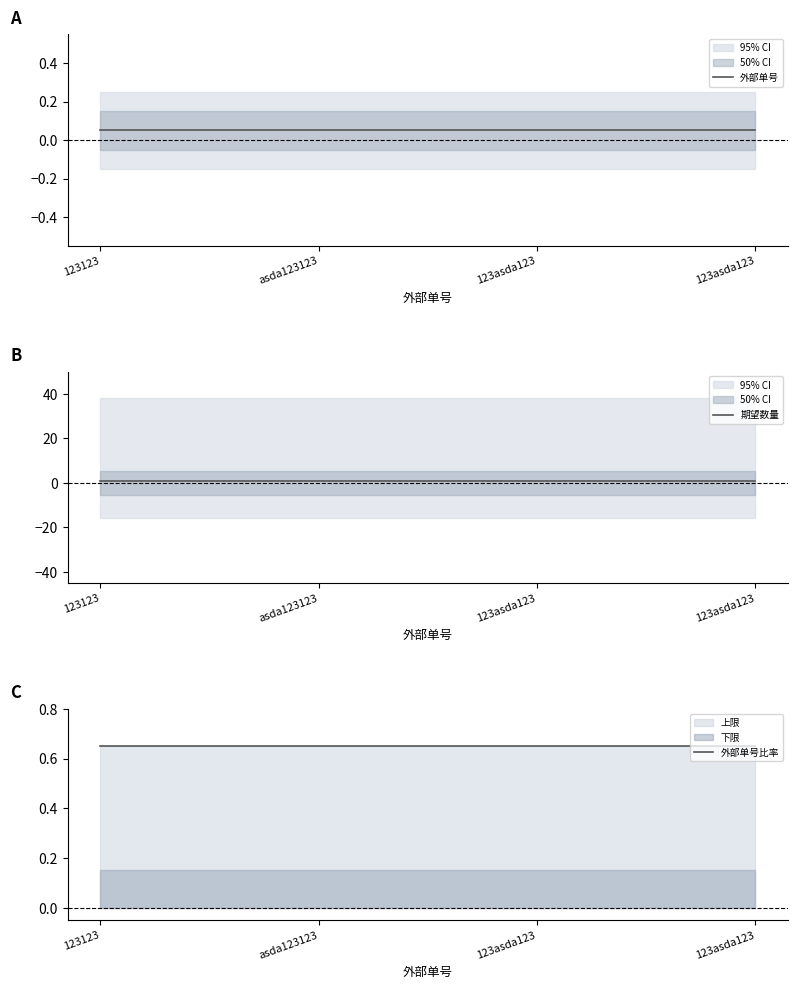

True or false: 外部单号比率 and 期望数量 intersect in this chart.

False